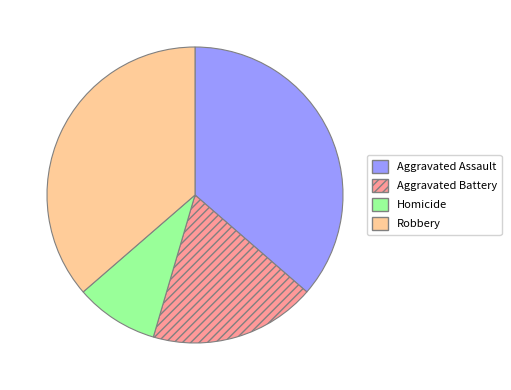

The Aggravated Assault slice represents 36% of the pie. True or false?

True